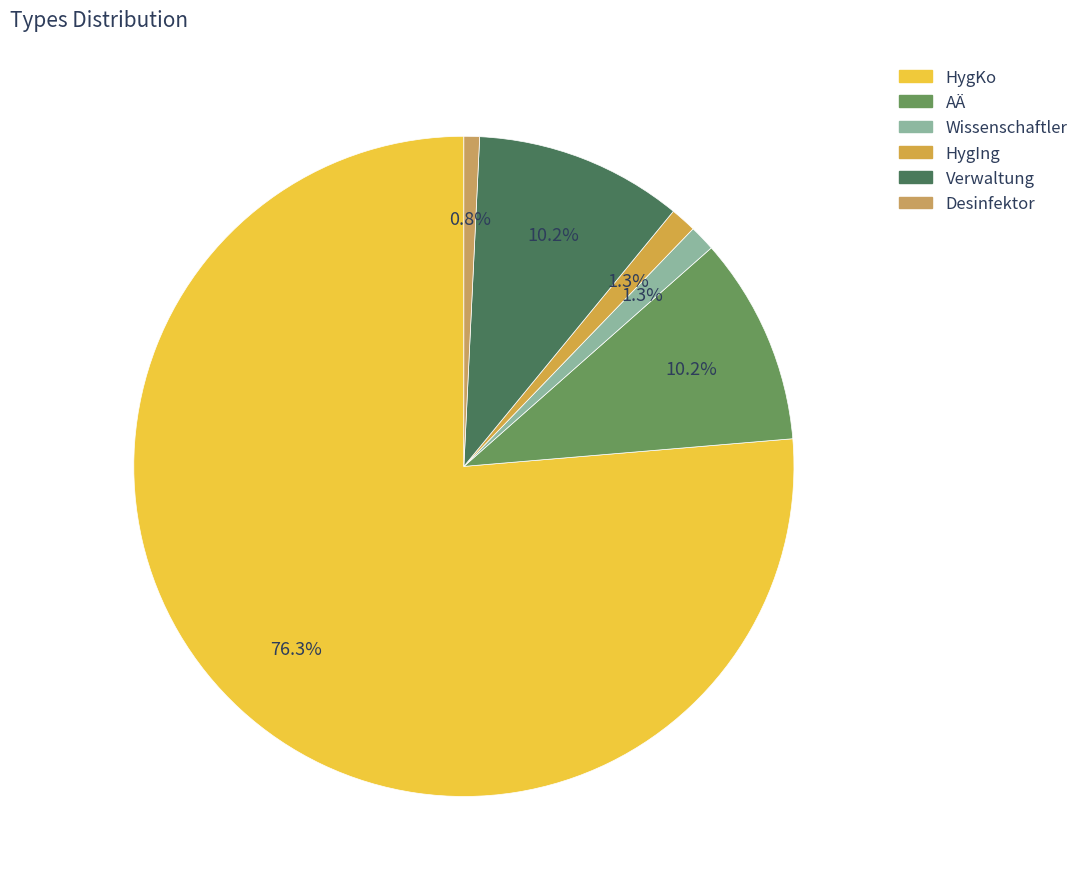

Between AÄ and Wissenschaftler, which is larger?

AÄ